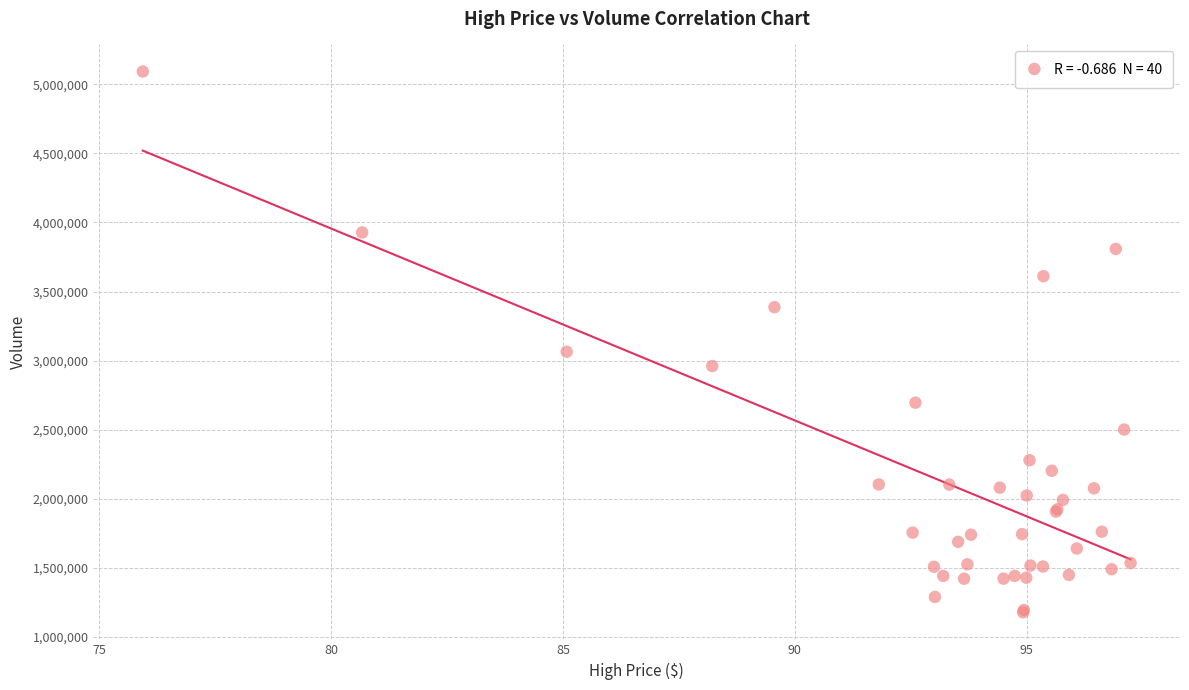

What Y value in the scatter plot is closest to 3135800?

3064800